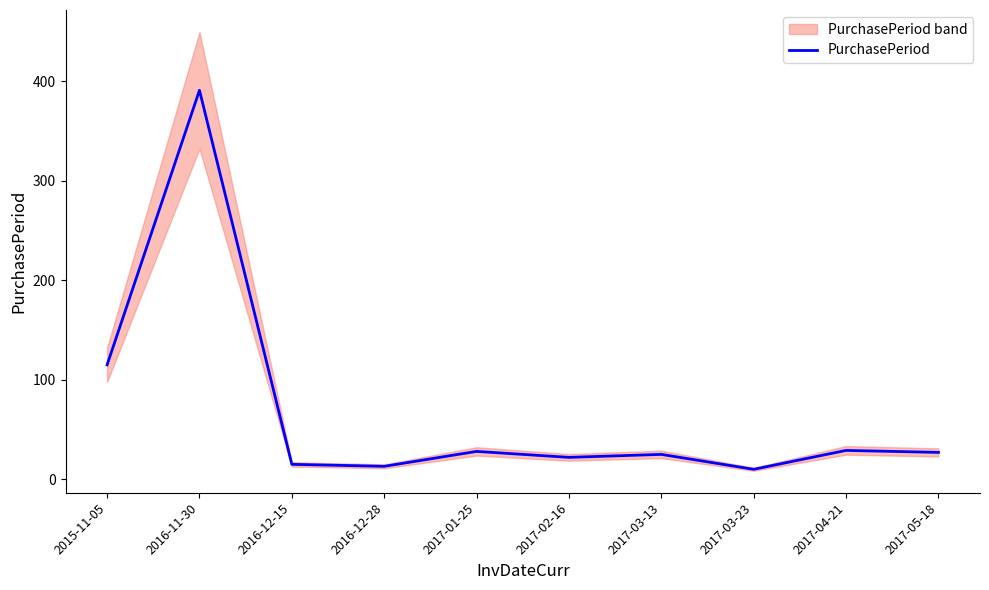

List the labels in order of value, smallest first.

2017-03-23, 2016-12-28, 2016-12-15, 2017-02-16, 2017-03-13, 2017-05-18, 2017-01-25, 2017-04-21, 2015-11-05, 2016-11-30